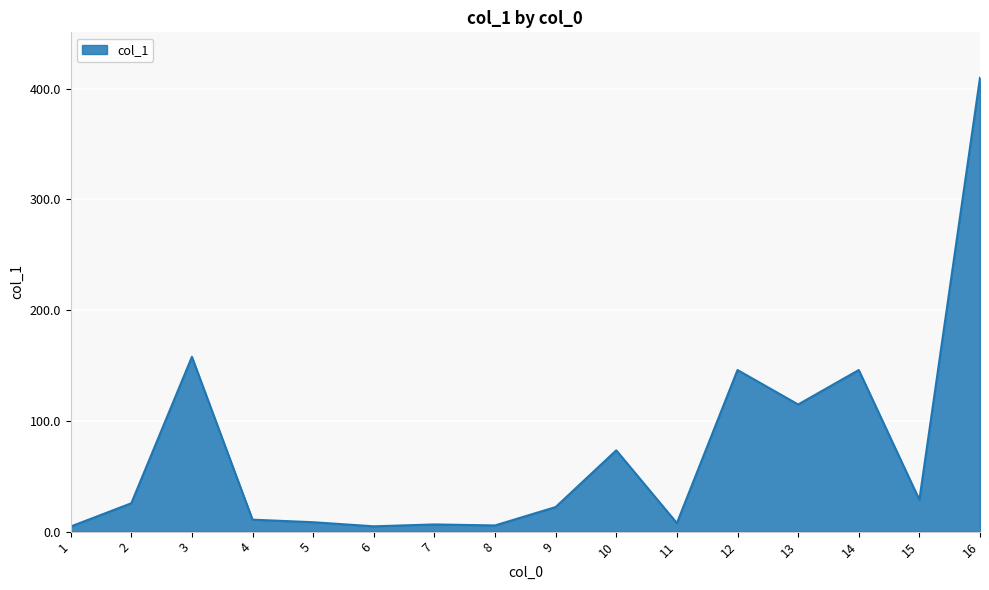

The value at 9 is 22.2. True or false?

True